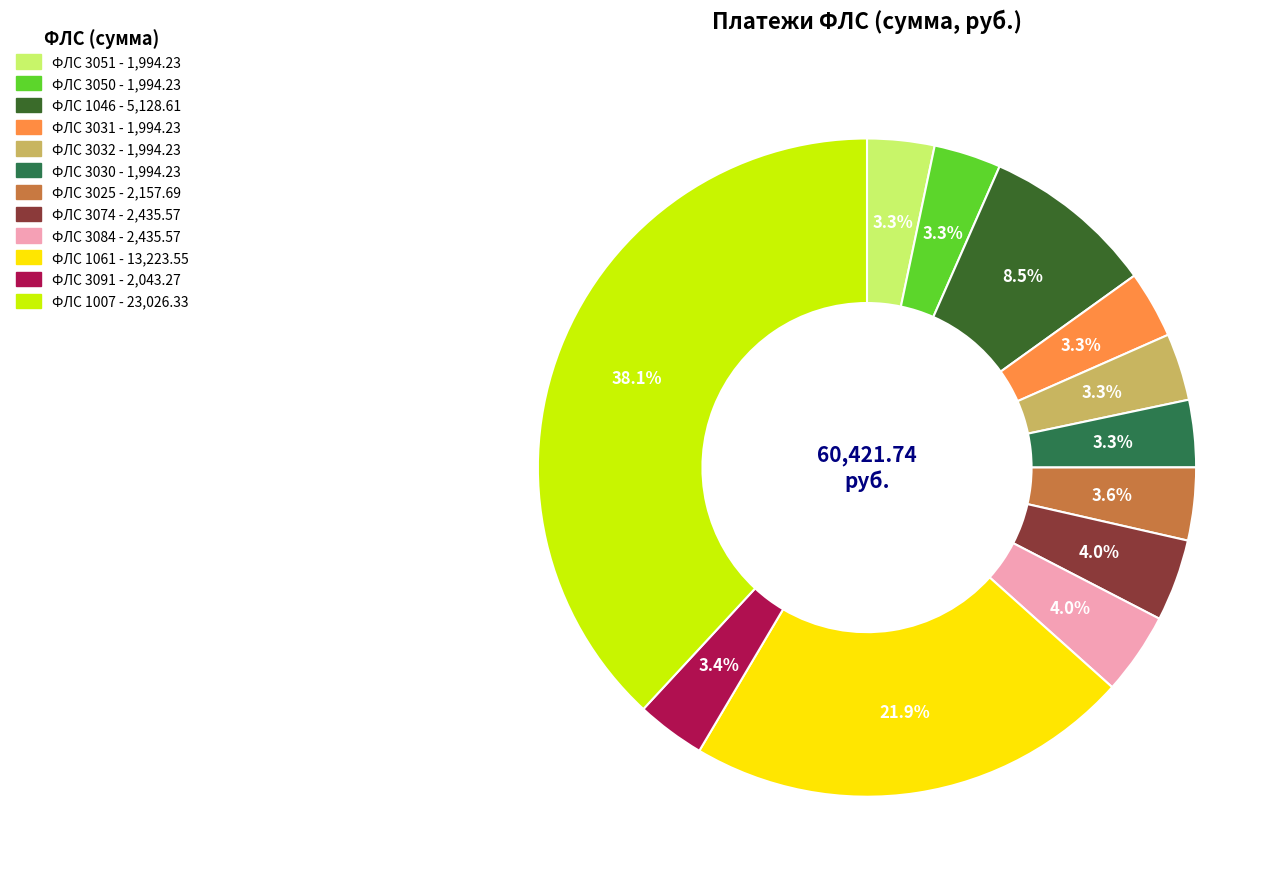

Does any single category account for the majority?

No